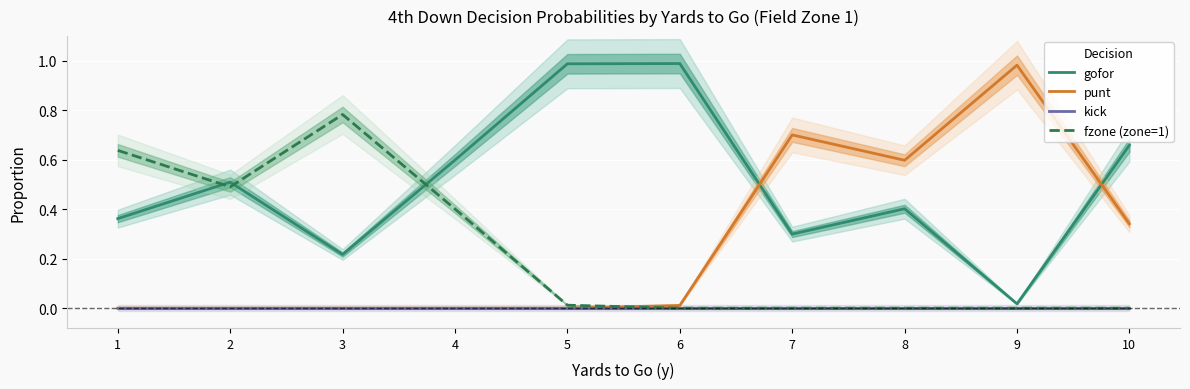

The punt series shows 0.0 at 2. True or false?

True